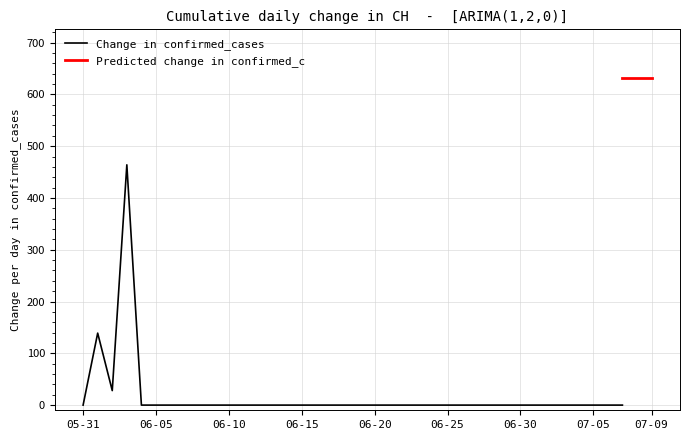

The chart shows a value of 1032 at 2020-07-08. True or false?

False